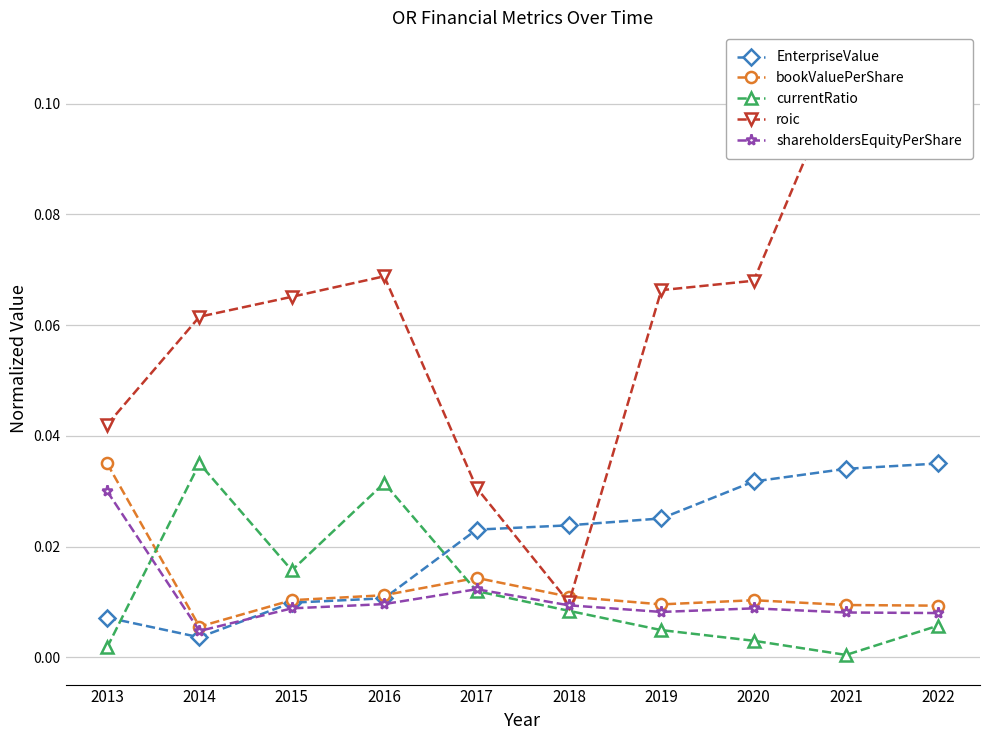

Is the value of shareholdersEquityPerShare at 2019 greater than the value of roic at 2015?

No